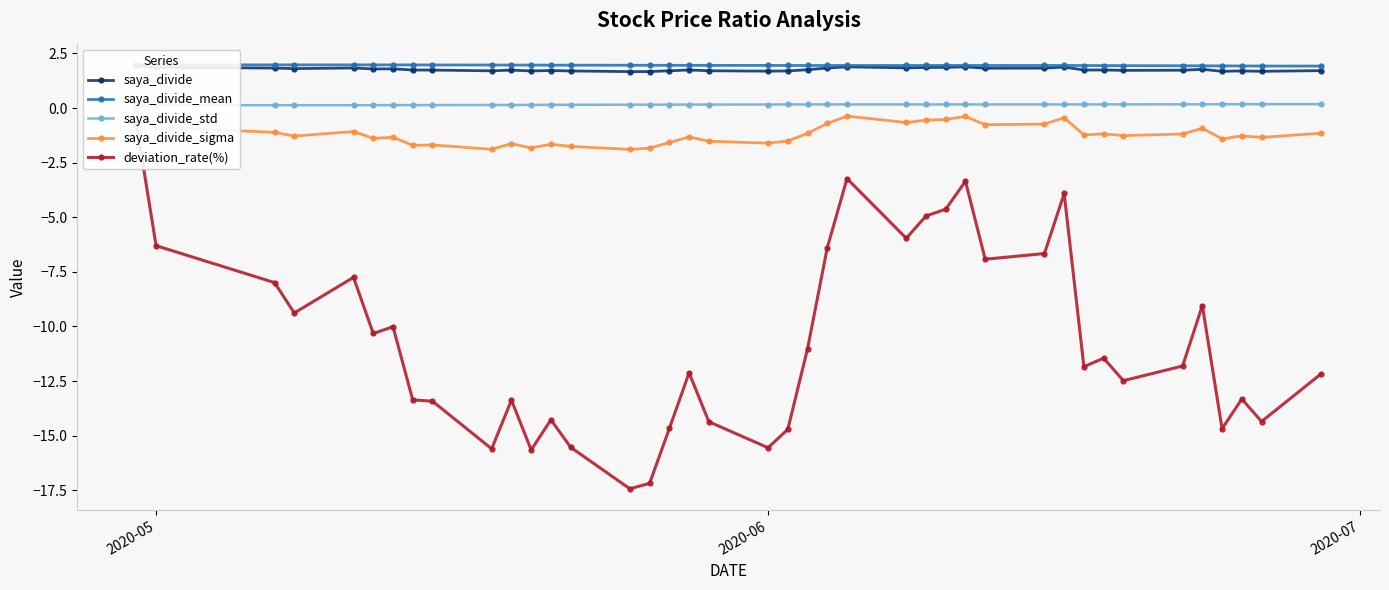

True or false: saya_divide_mean has more than 2 points higher than both neighbors.

True